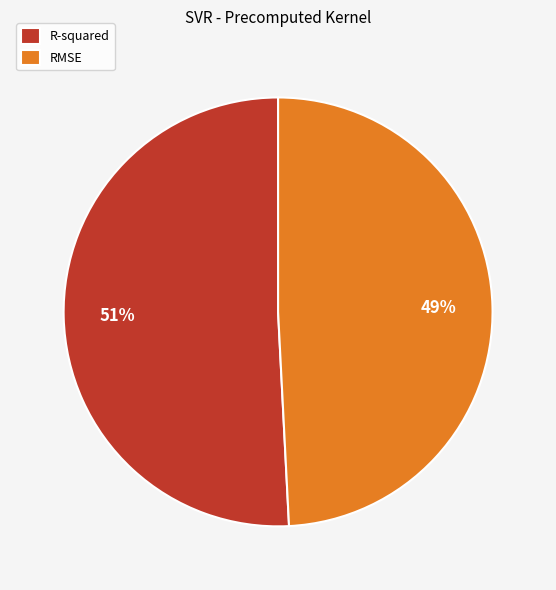

Does any single category account for the majority?

Yes